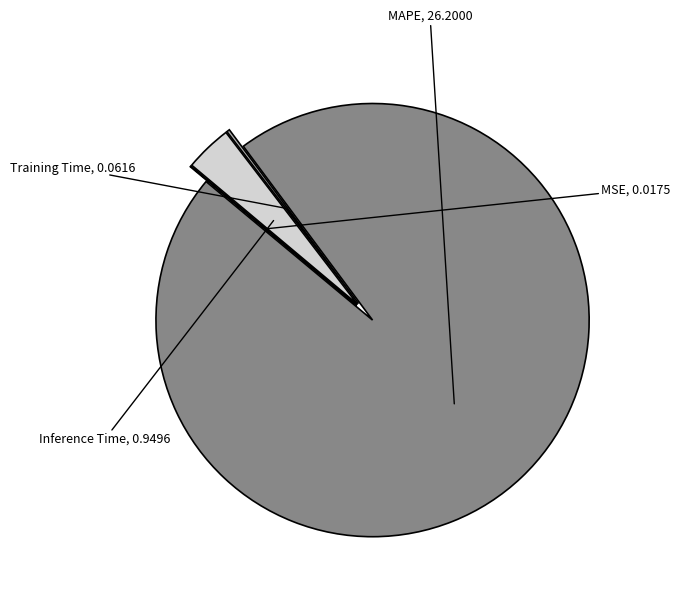

Is there any slice that represents more than half of the pie?

Yes